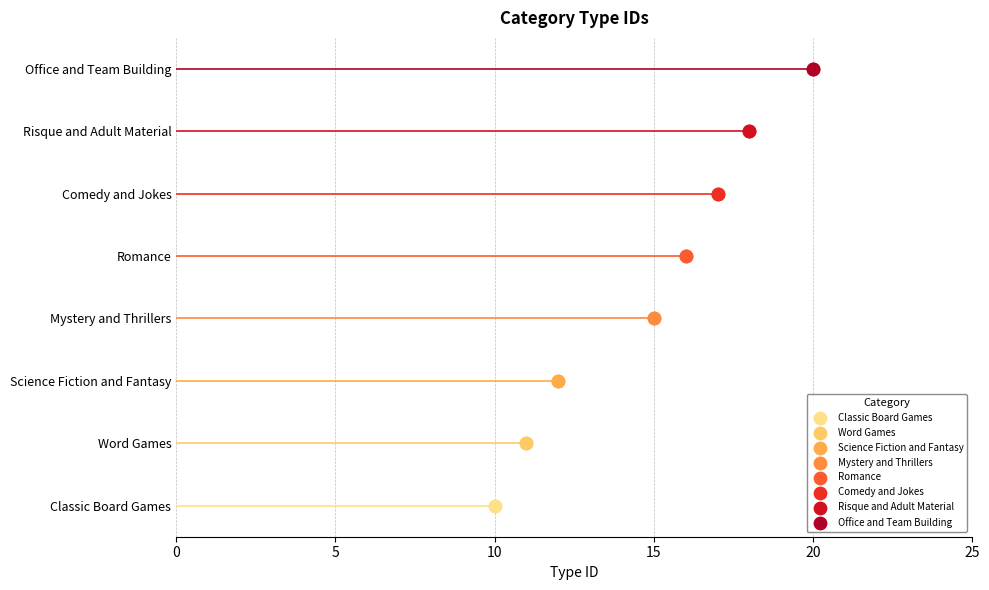

What is the ratio of the value at Comedy and Jokes to the value at Romance?

1.1